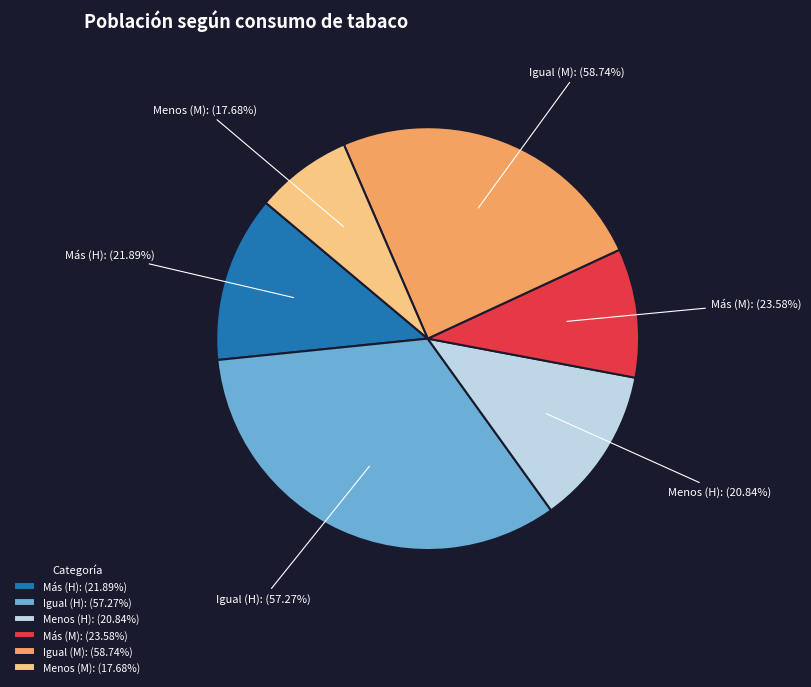

To the nearest percent, what is the average slice percentage?

17%